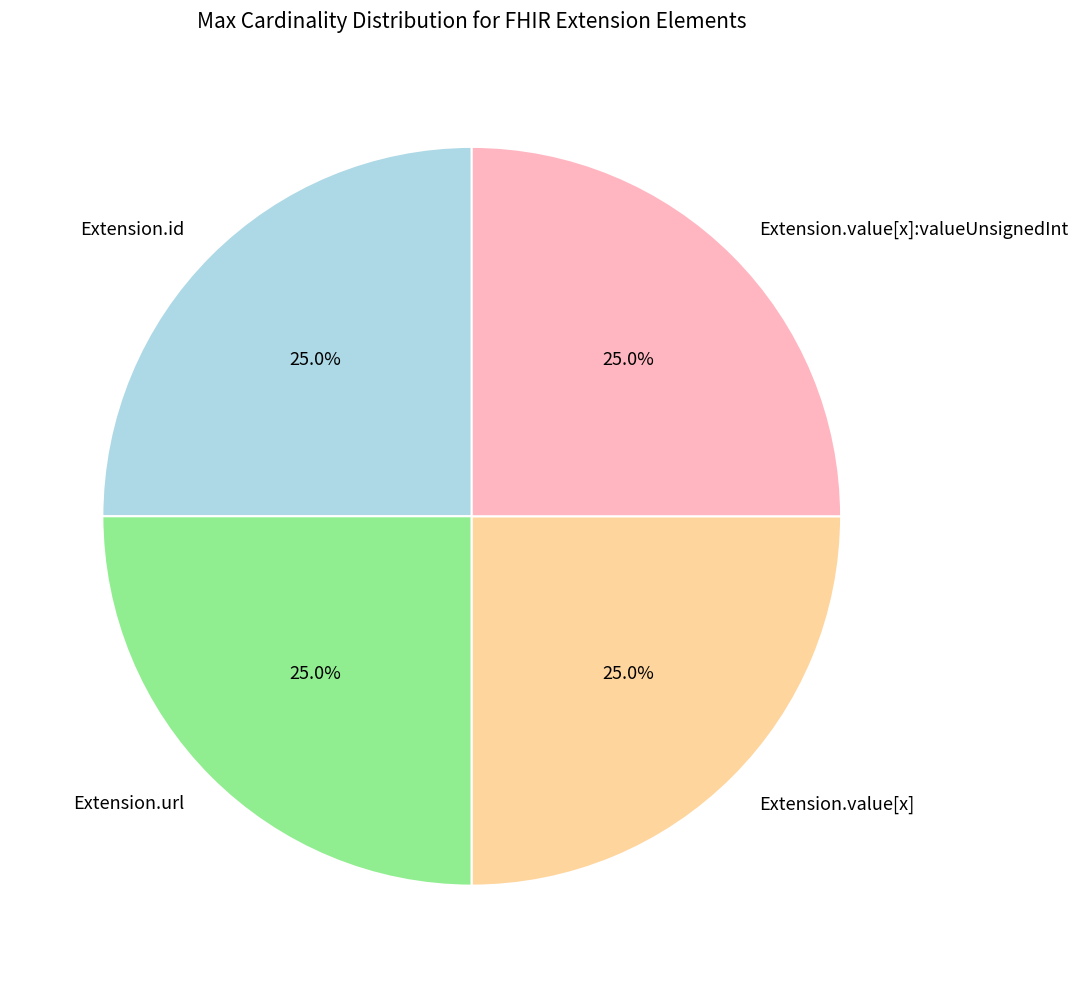

What is the ratio of the value at Extension.id to the value at Extension.value[x]:valueUnsignedInt?

1.0